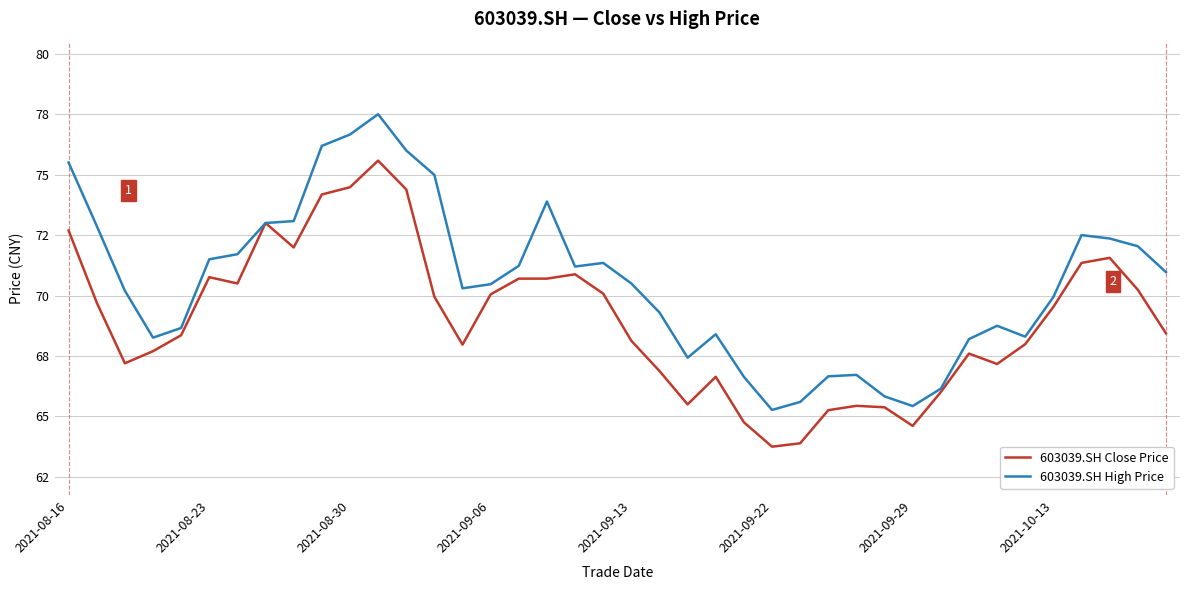

At which category is the sum across all series the highest?

11